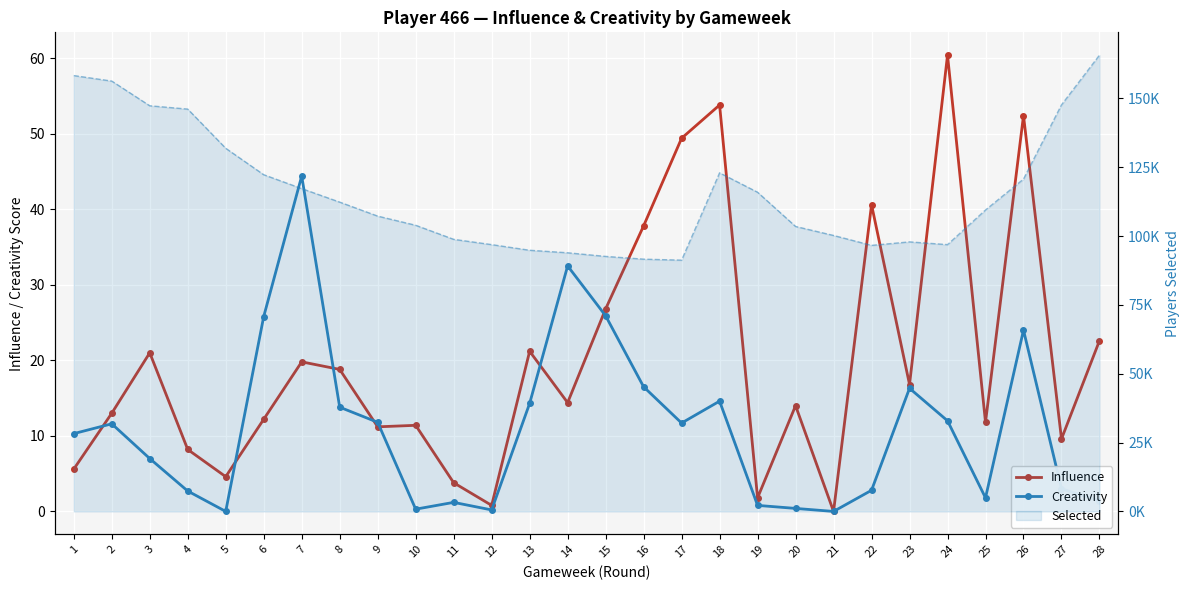

What is the total value across all series at 16?

91677.3